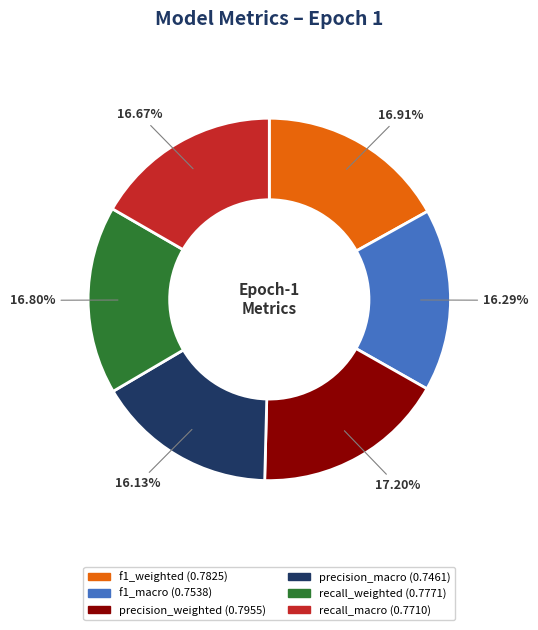

To the nearest percent, what is the difference between the f1_macro and recall_weighted slice percentages?

1%